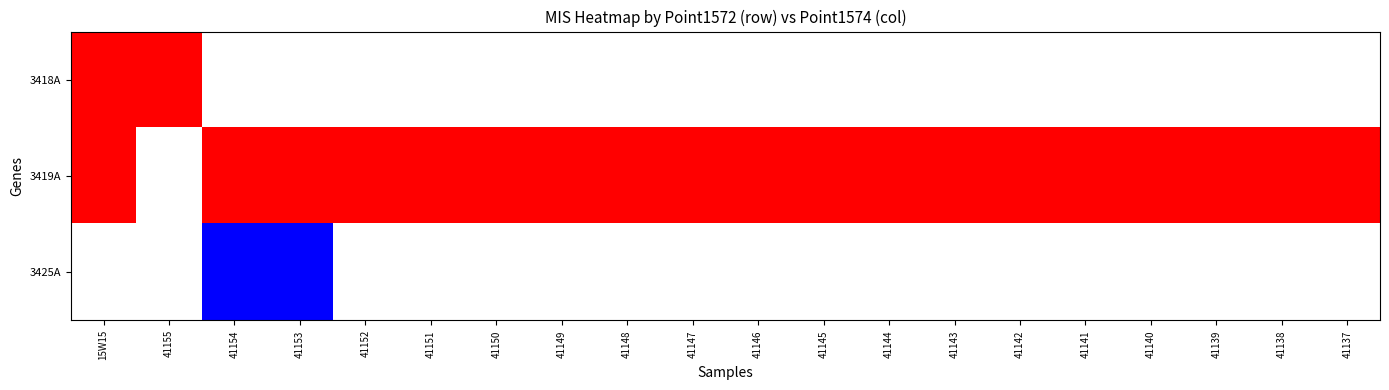

At how many categories does at least one series exceed 0?

20